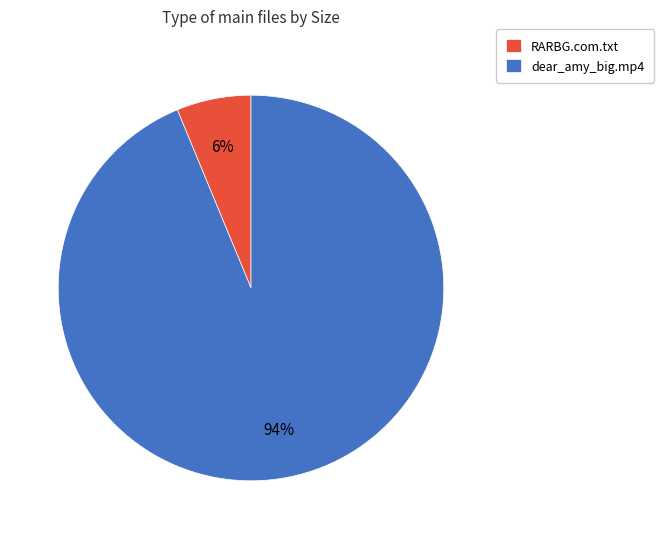

What is the largest slice in the pie chart?

dear_amy_big.mp4